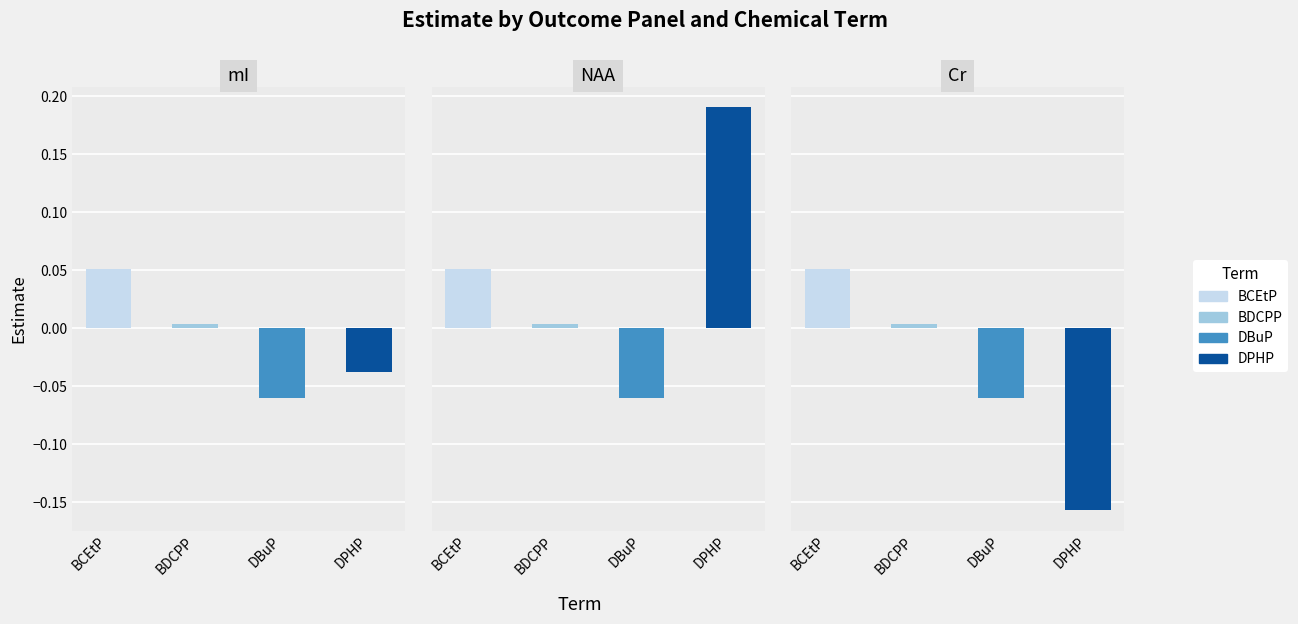

What is the maximum value shown in the chart?

0.2